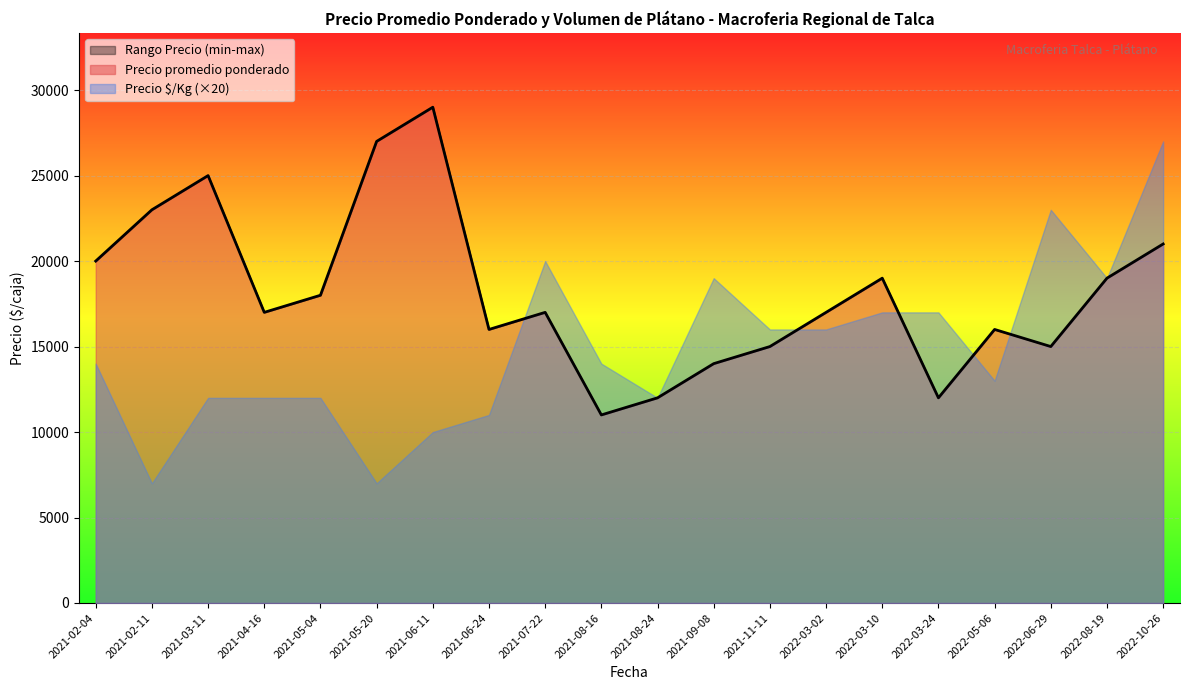

What is the minimum value for Precio promedio ponderado?

11000